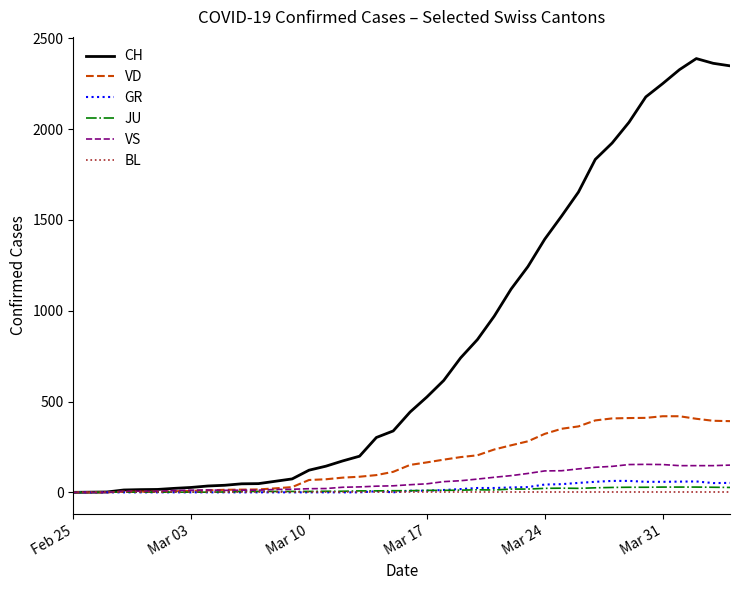

Which series has the widest spread of values?

CH